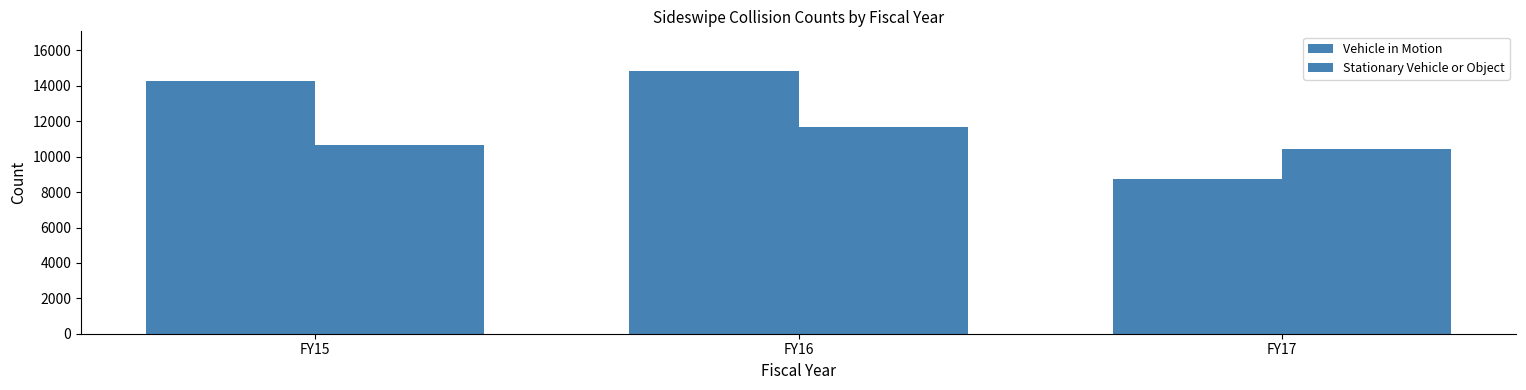

Which series changed the most between FY16 and FY17?

Vehicle in Motion